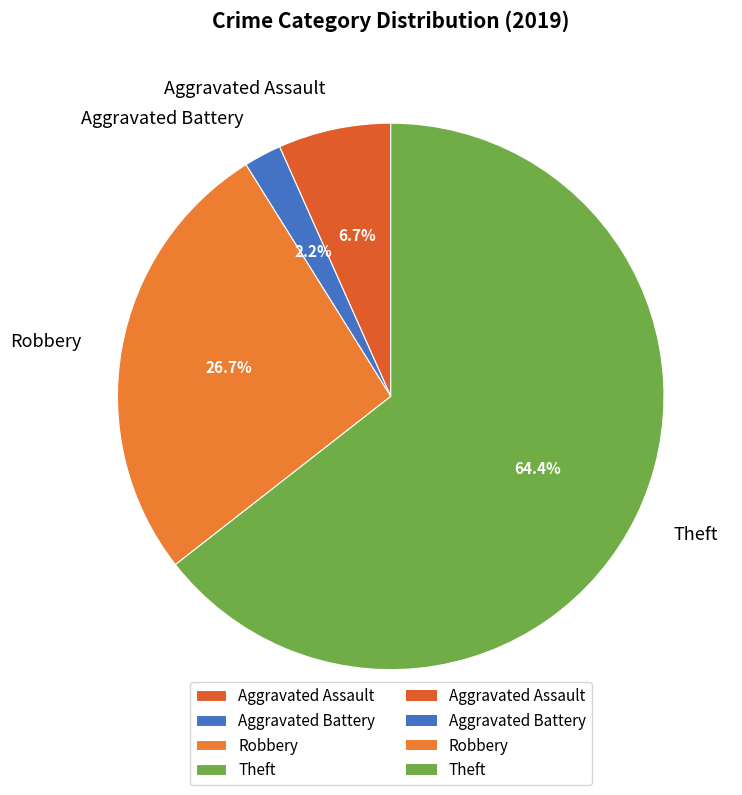

Approximately how many times larger is the value at Aggravated Battery compared to Aggravated Assault?

0.3